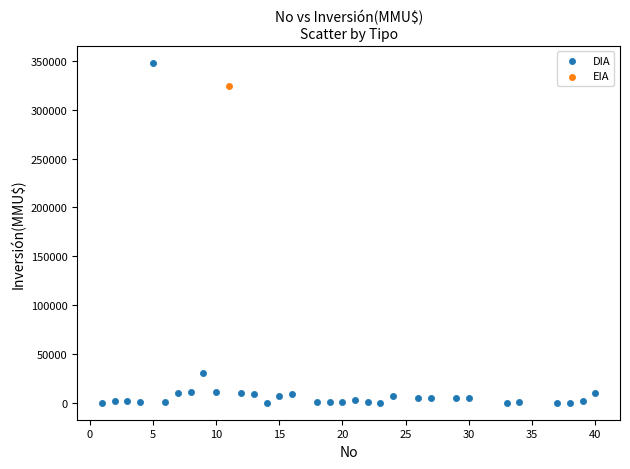

What are all the series names shown in the legend?

DIA, EIA